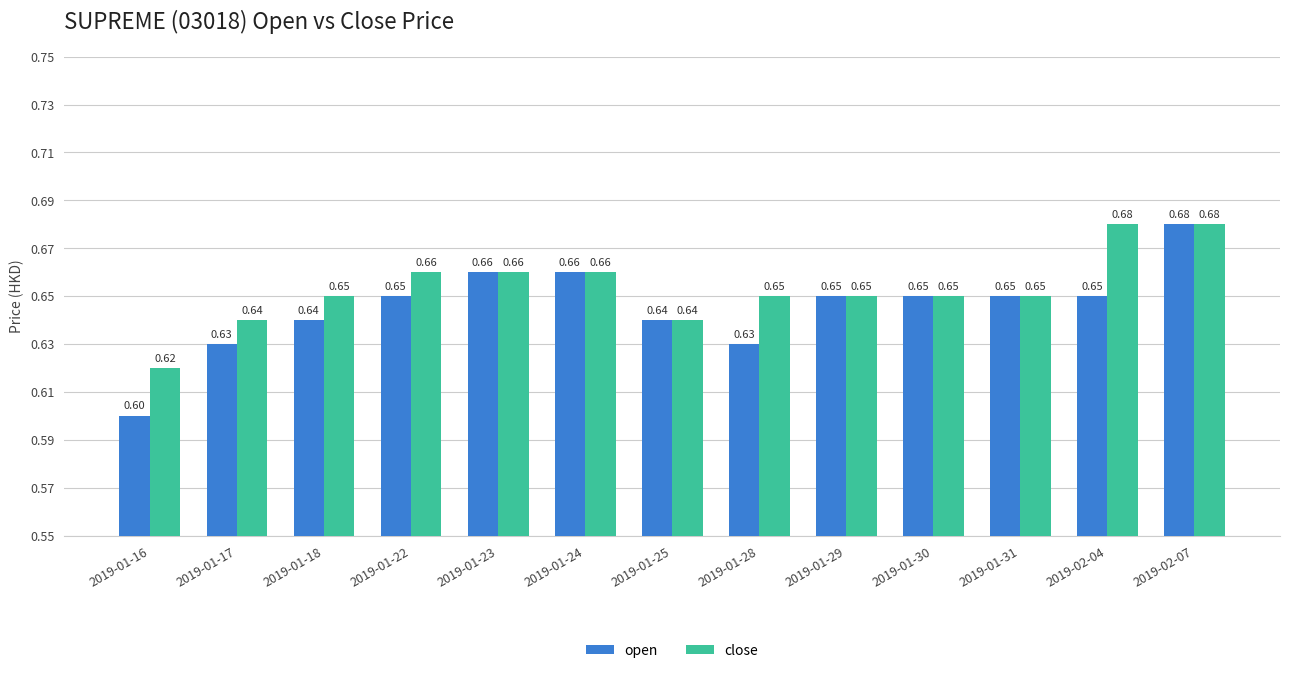

Which series changed the most between 2019-01-28 and 2019-01-30?

open